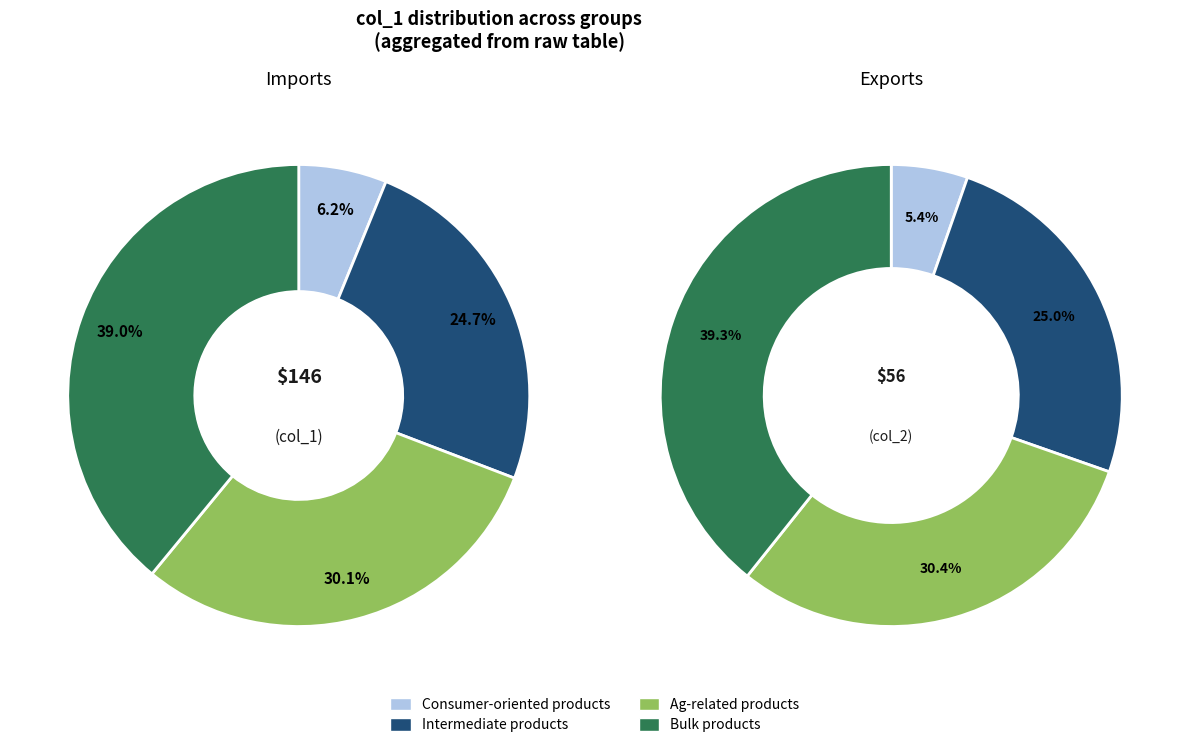

Does 3 represent more than half of the total?

No